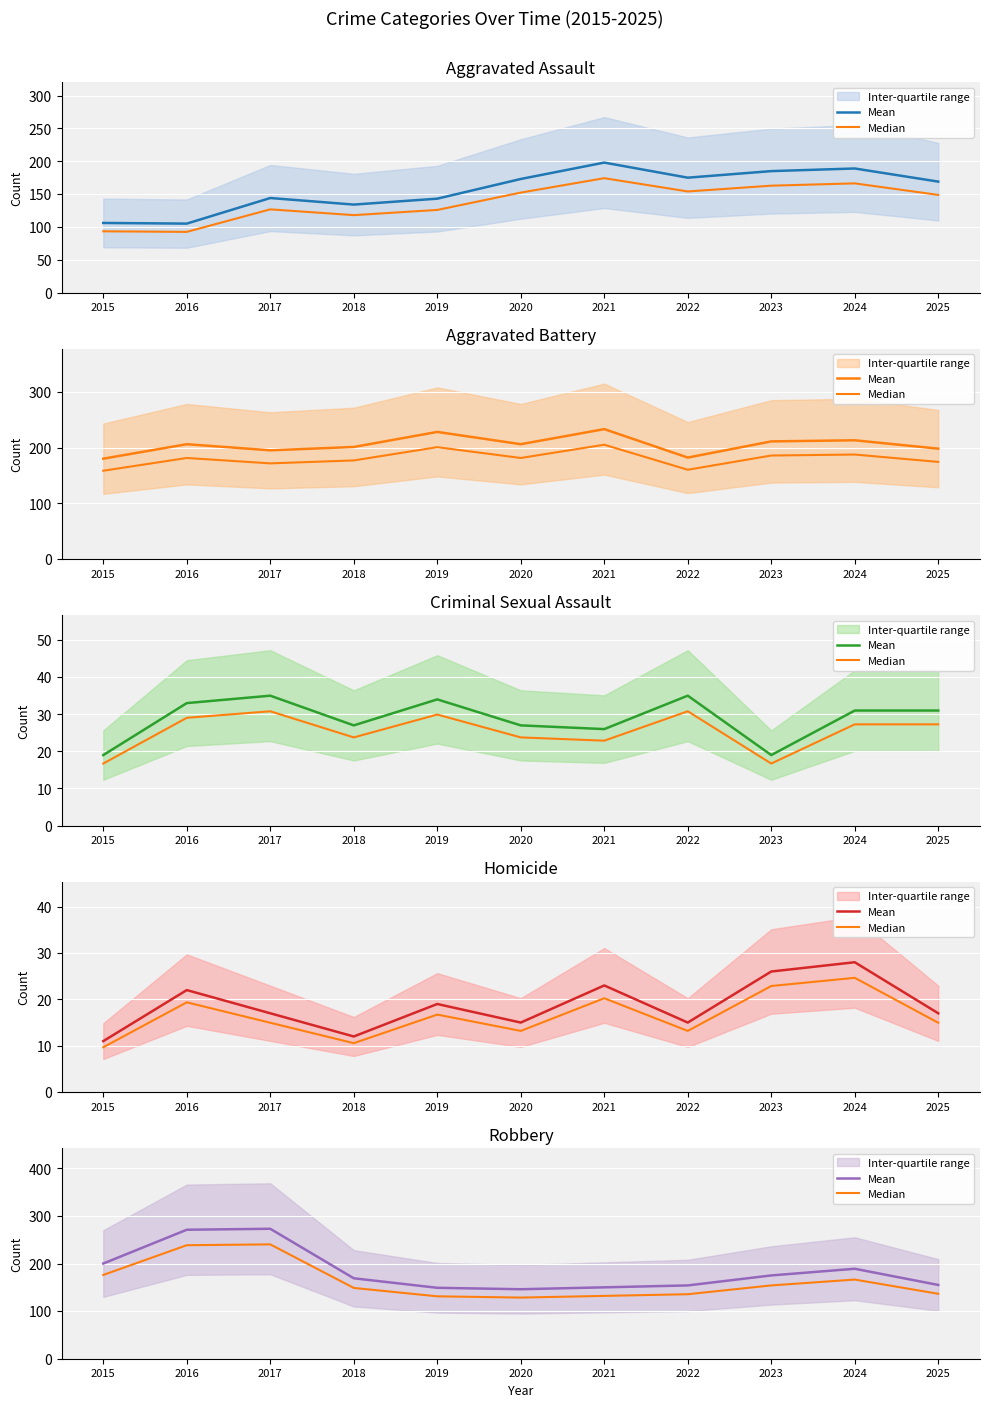

Where is the first local maximum for Median?

2017